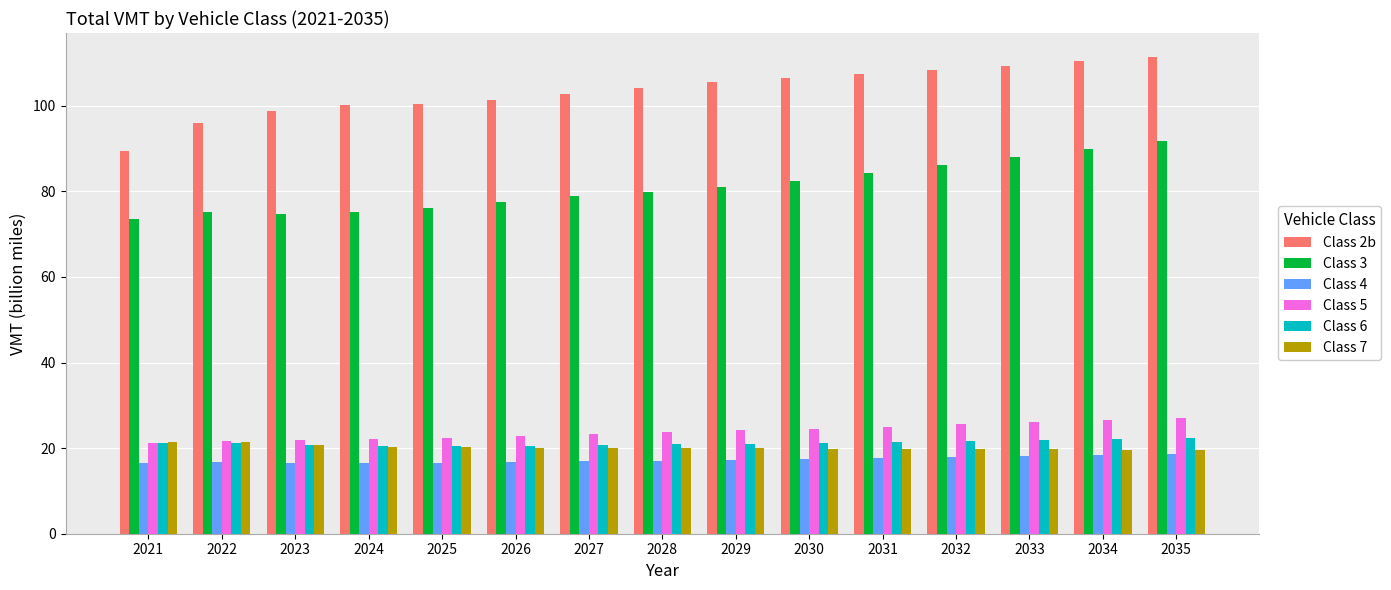

Which series has the widest spread of values?

Class 2b